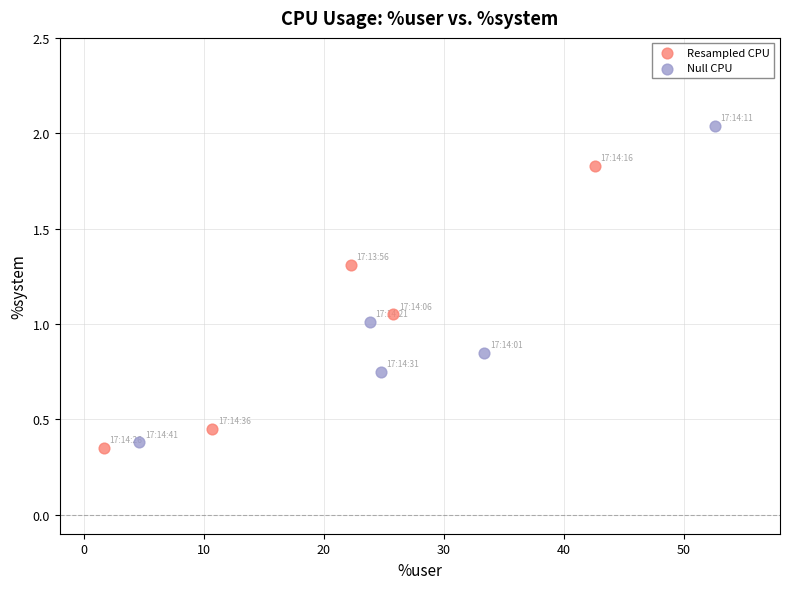

Which series reaches the maximum Y coordinate?

Null CPU